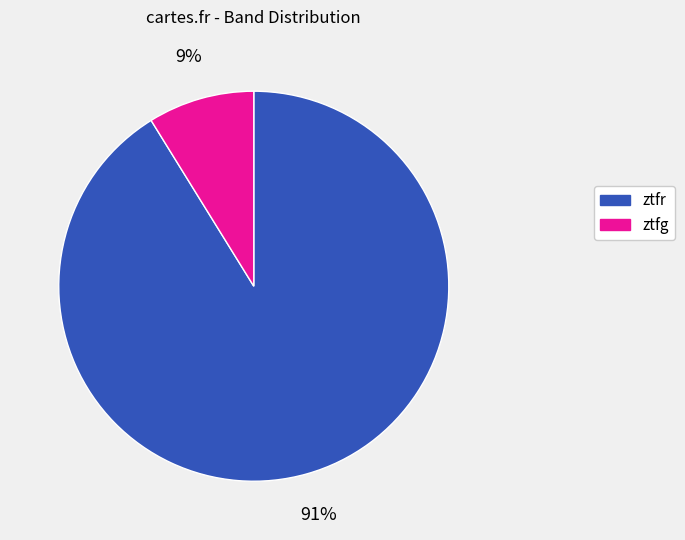

Which has a higher value, ztfr or ztfg?

ztfr